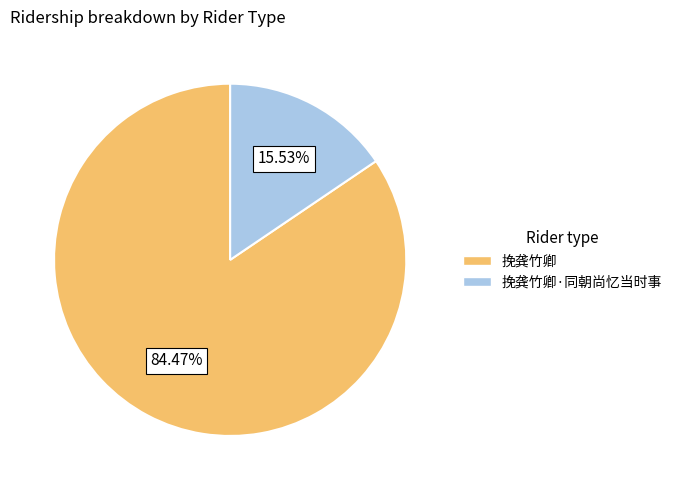

Is there any slice that represents more than half of the pie?

Yes